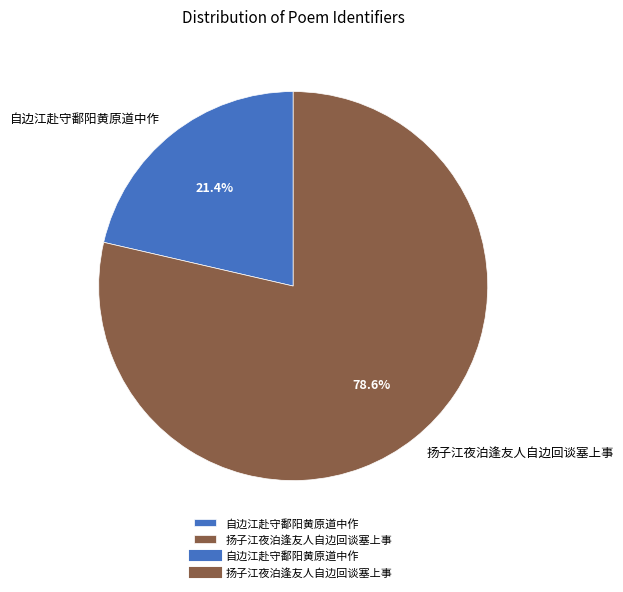

What is the majority slice?

扬子江夜泊逢友人自边回谈塞上事